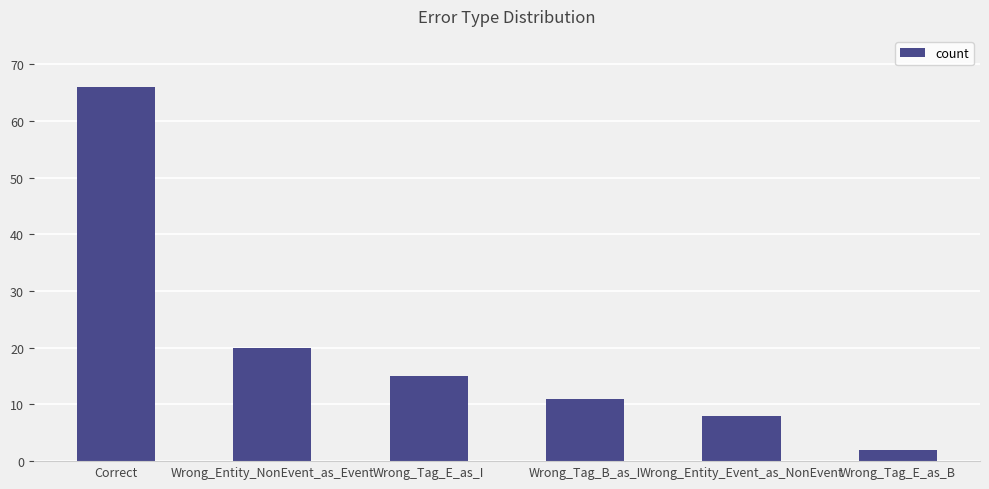

At which label does the data first exceed 15?

Correct